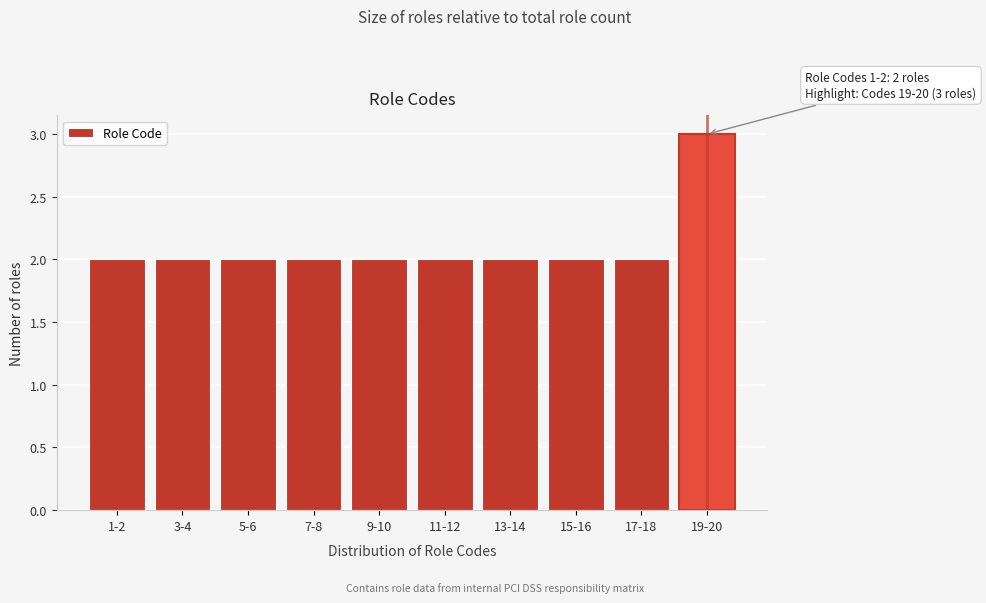

Reading left to right, list all the values displayed in this chart.

1-2=2	3-4=2	5-6=2	7-8=2	9-10=2	11-12=2	13-14=2	15-16=2	17-18=2	19-20=3